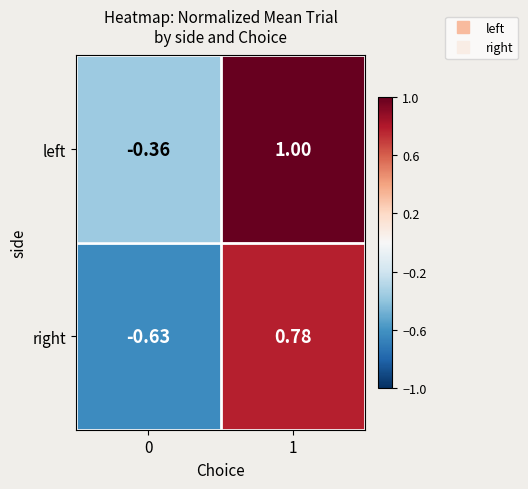

How many values in right are above zero?

1